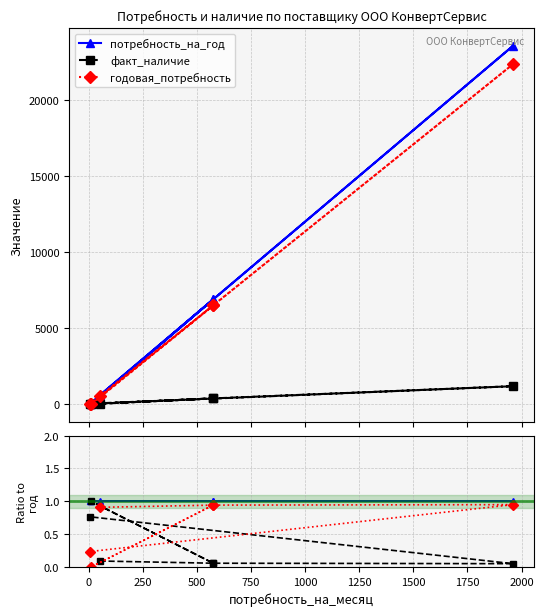

How many lines are shown in the chart?

3